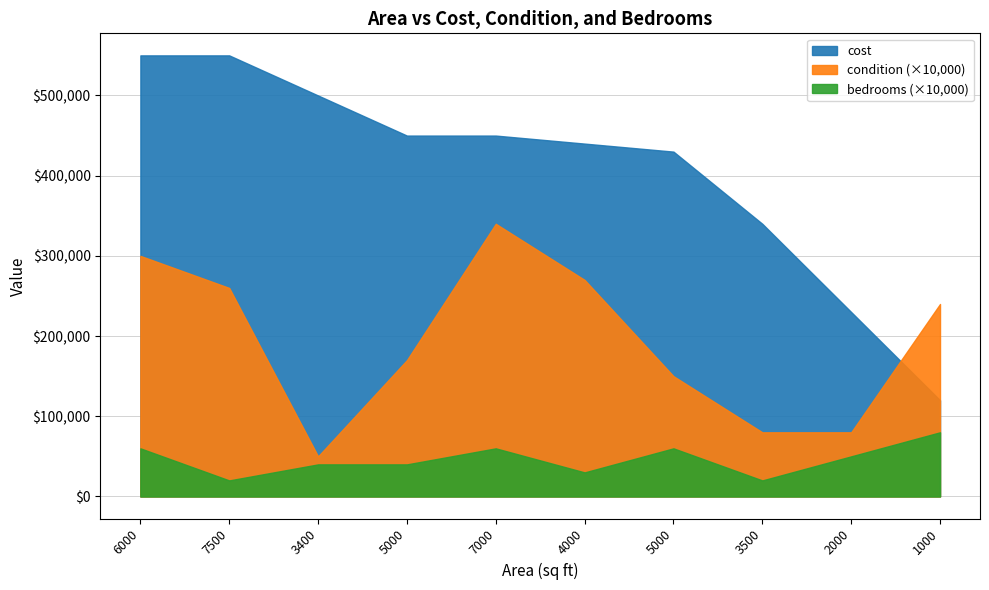

True or false: bedrooms and cost cross at least once.

False